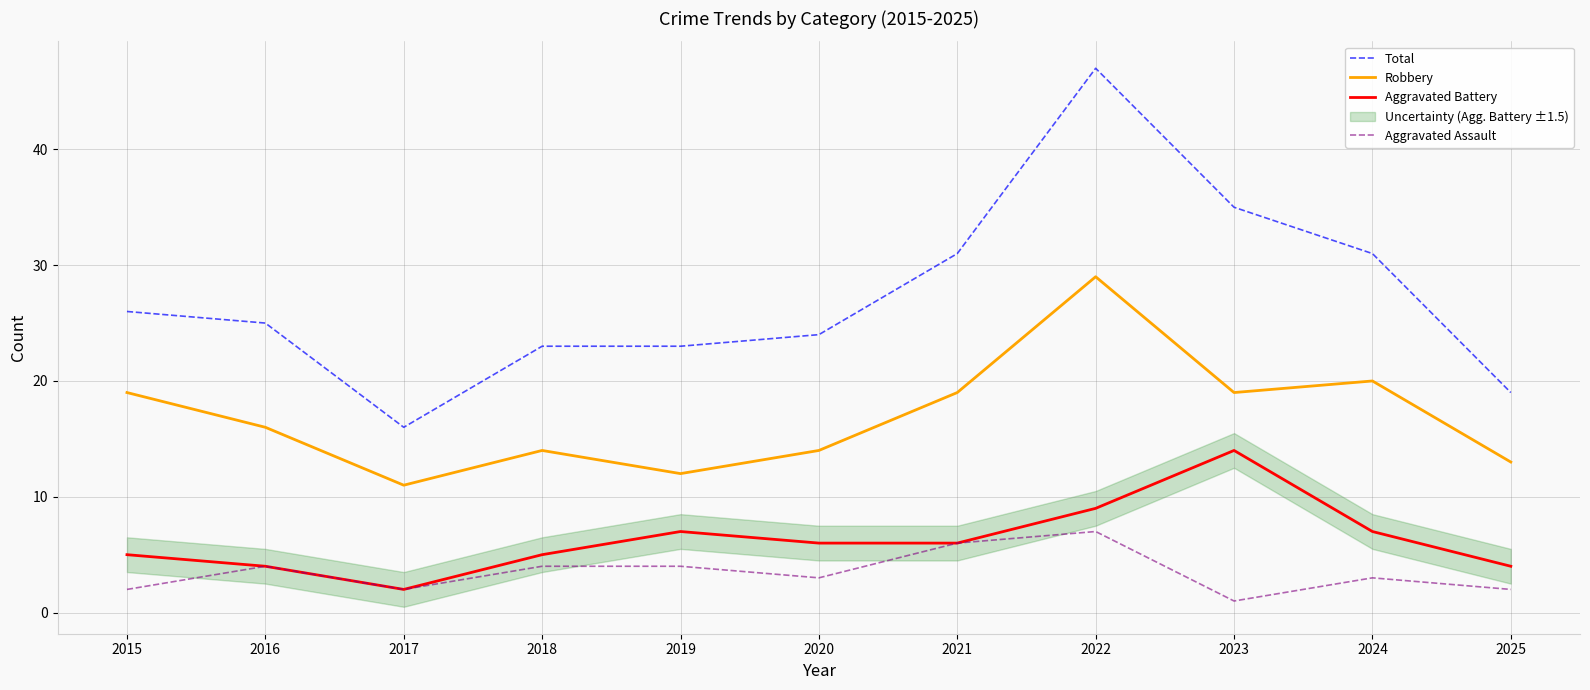

At 2022, list the series in order from smallest to largest.

Aggravated Assault, Aggravated Battery, Robbery, Total